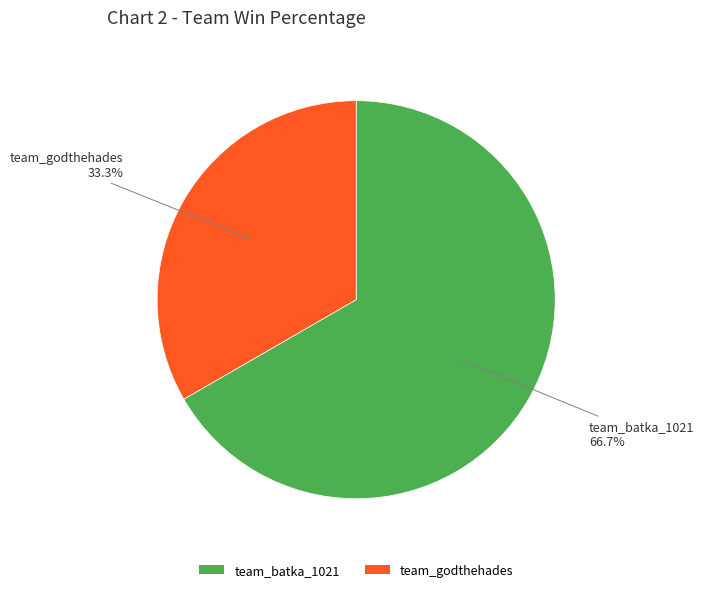

Is team_batka_1021 the majority of the pie?

Yes